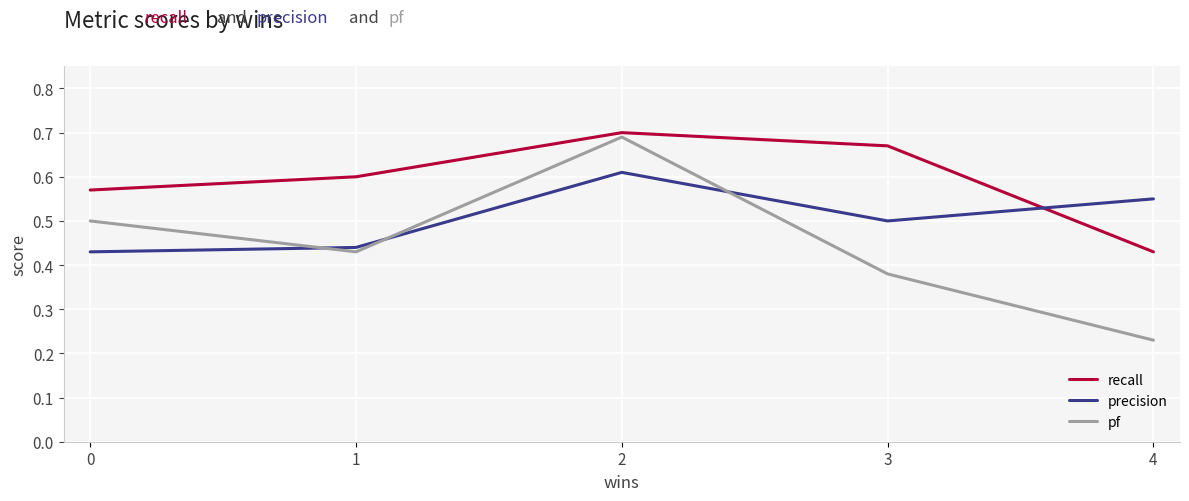

What is the sum of all precision values?

2.5